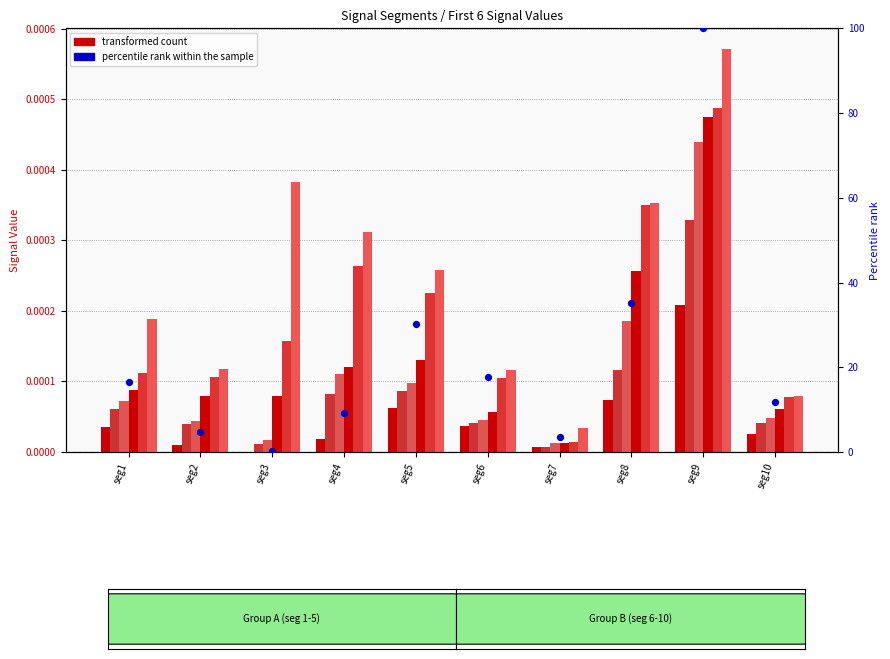

Which series contains the highest Y value?

Signal_Value_6